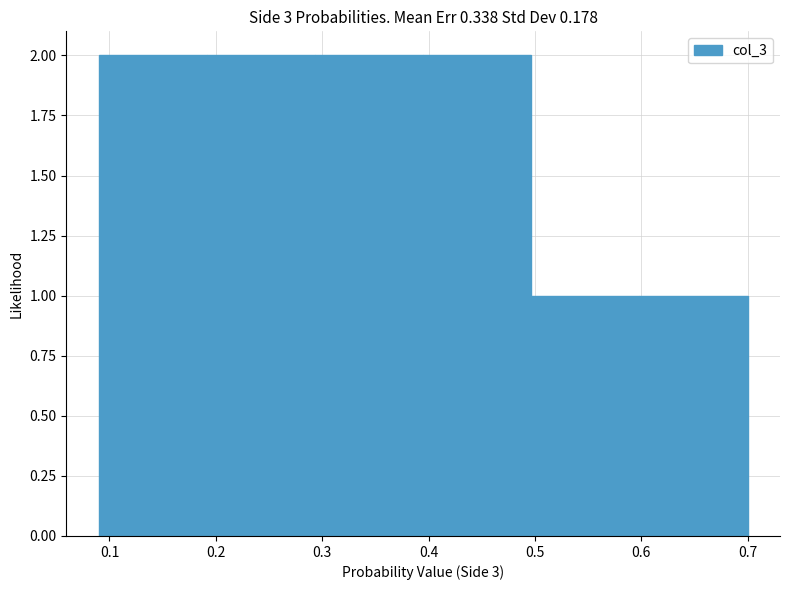

Reading left to right, transcribe this chart: for each bar, give the range it covers on the x-axis and its height. Neither the bar edges nor the heights are printed on the chart, so give them approximately, as read against the axes.

0.09 to 0.19: 2
0.19 to 0.29: 2
0.29 to 0.40: 2
0.40 to 0.50: 2
0.50 to 0.60: 1
0.60 to 0.70: 1